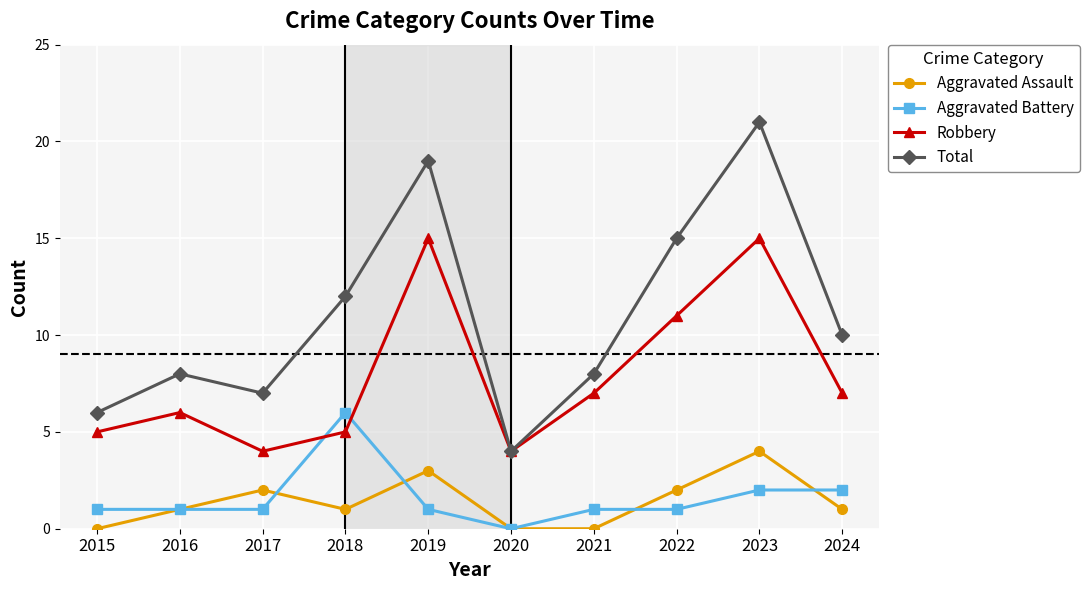

What is the sum of all Aggravated Assault values?

14